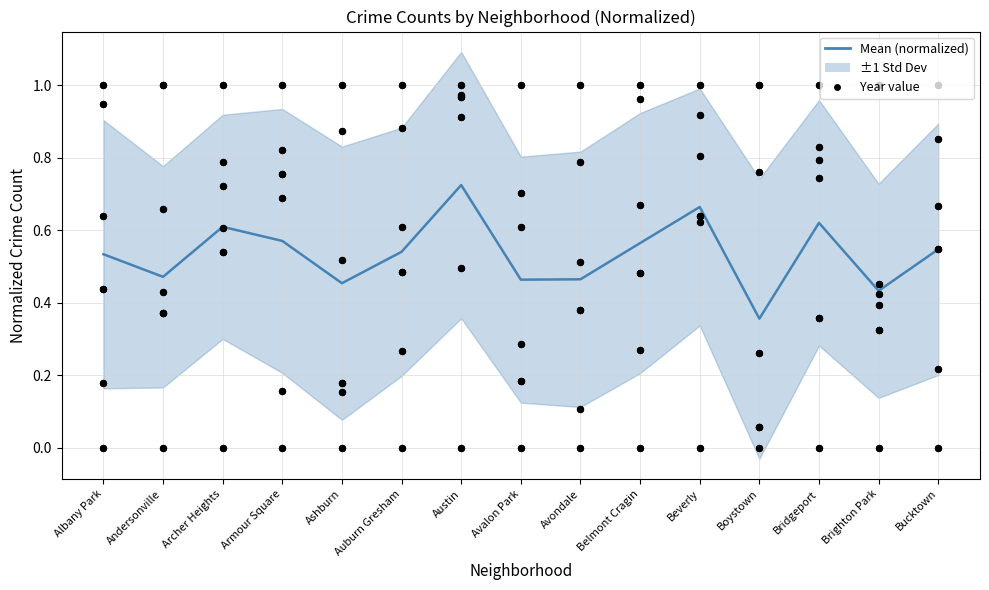

Between Austin and Armour Square, which is larger?

Austin